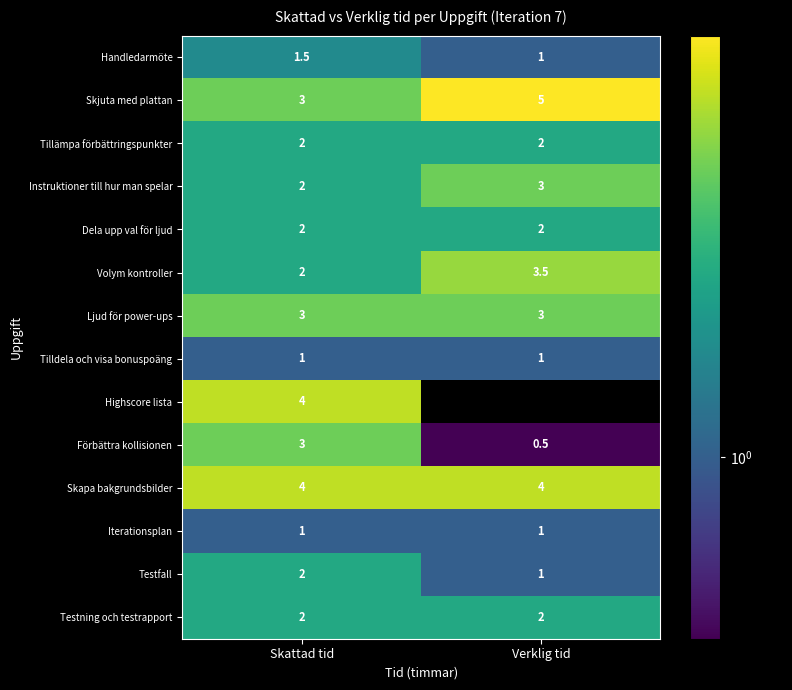

What is the average value of the Dela upp val för ljud series?

2.0